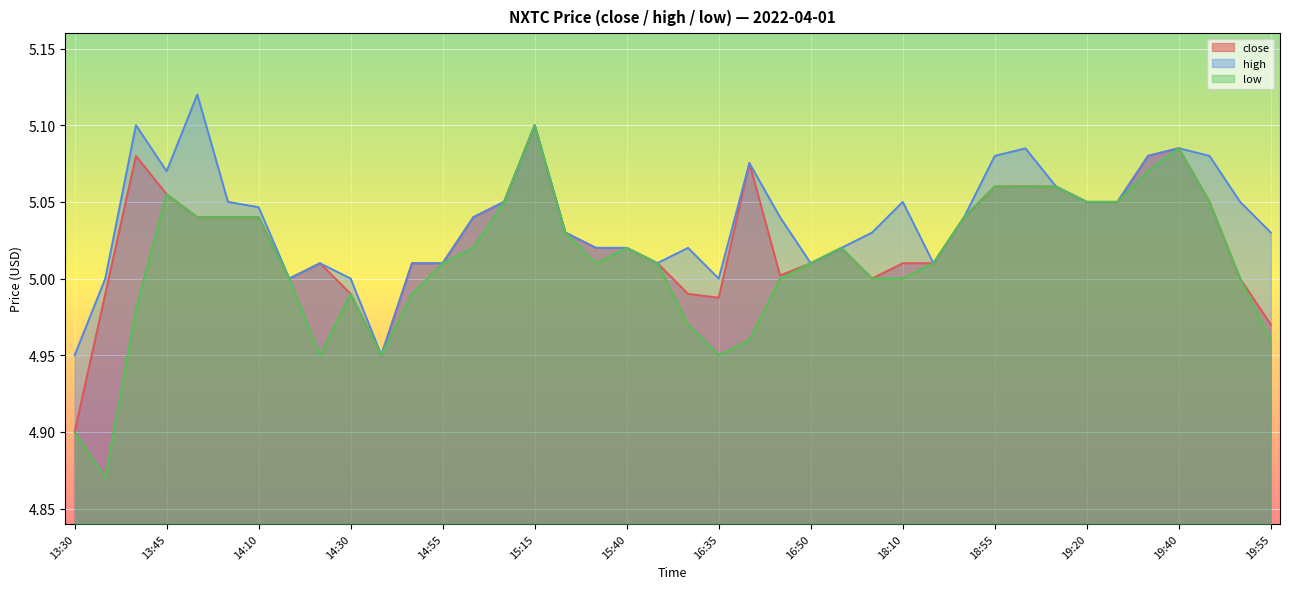

What are all the series names shown in the legend?

close, high, low